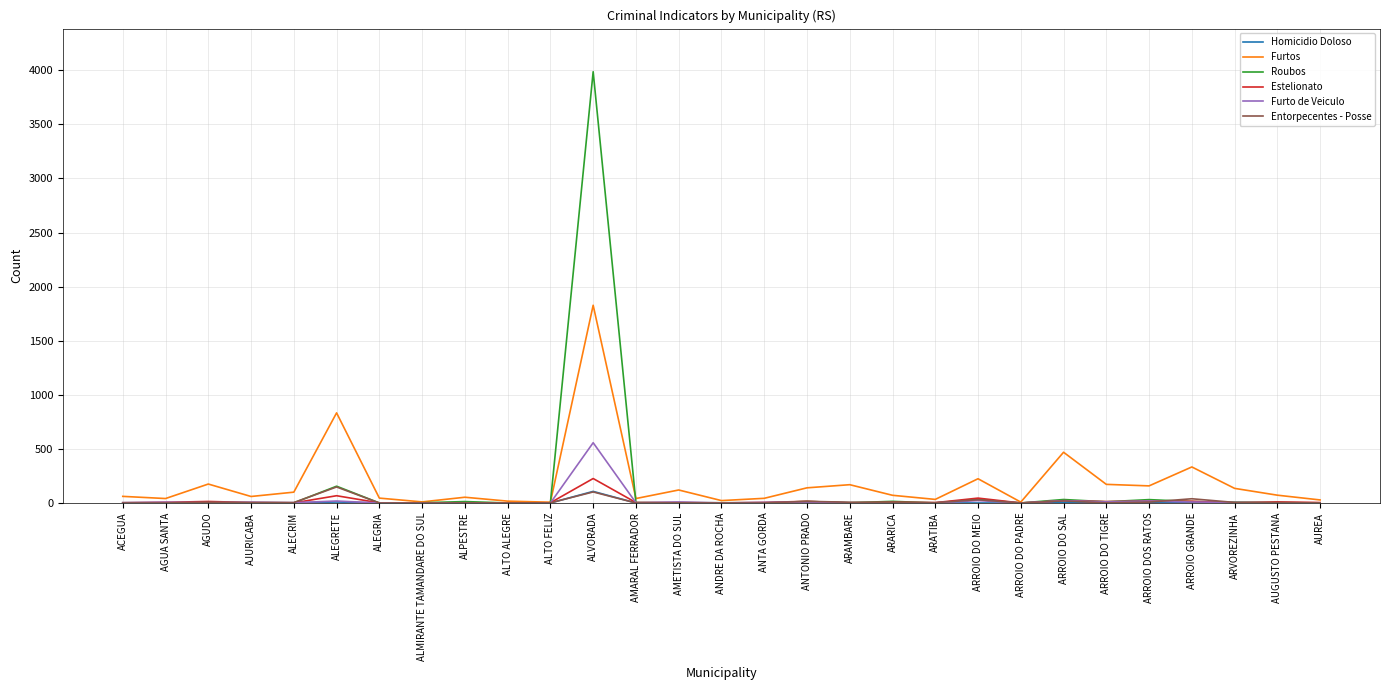

Which series has the widest spread of values?

Roubos